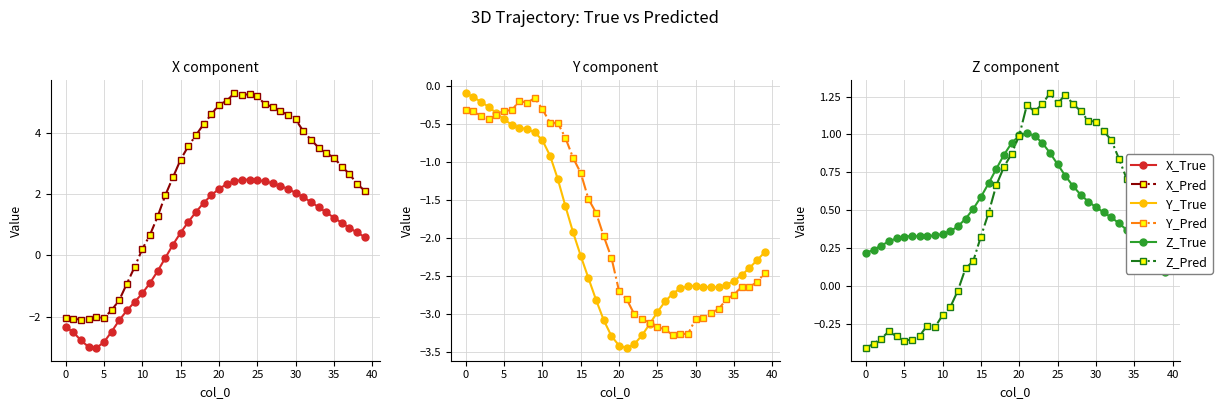

How many distinct data groups are displayed?

6